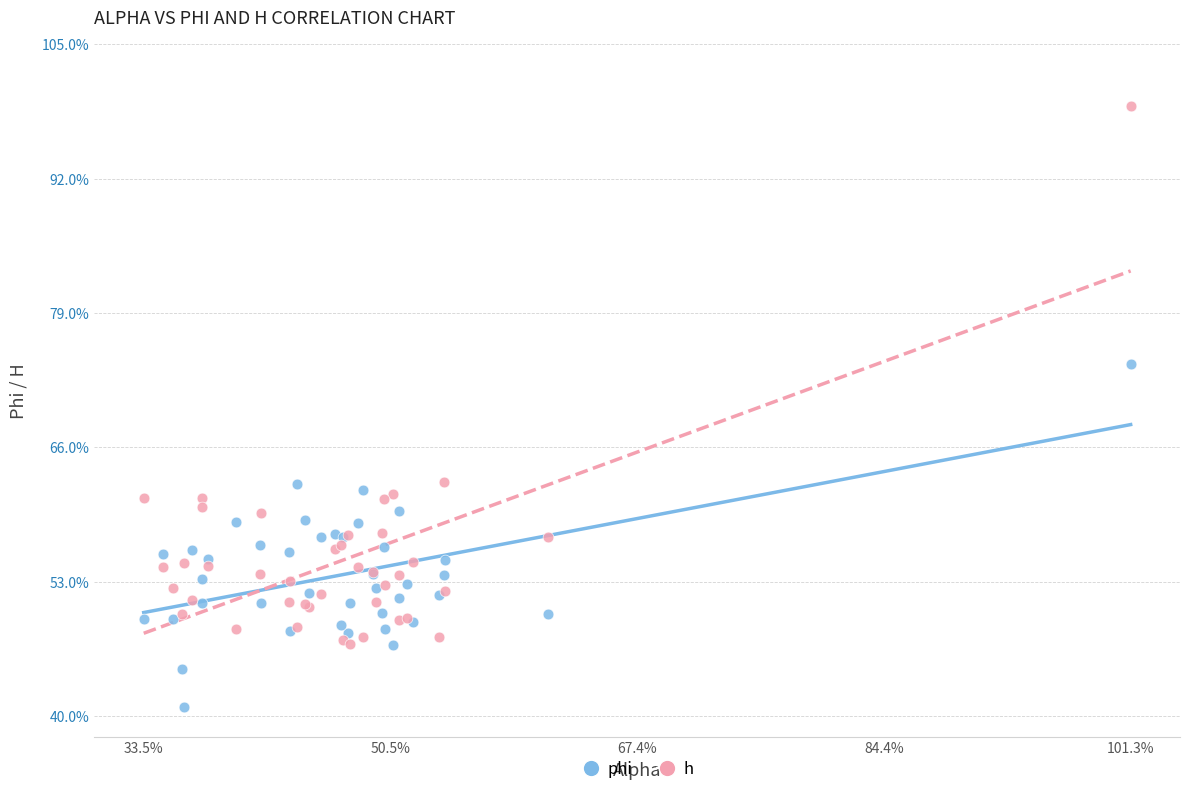

What are all the series names shown in the legend?

phi, h